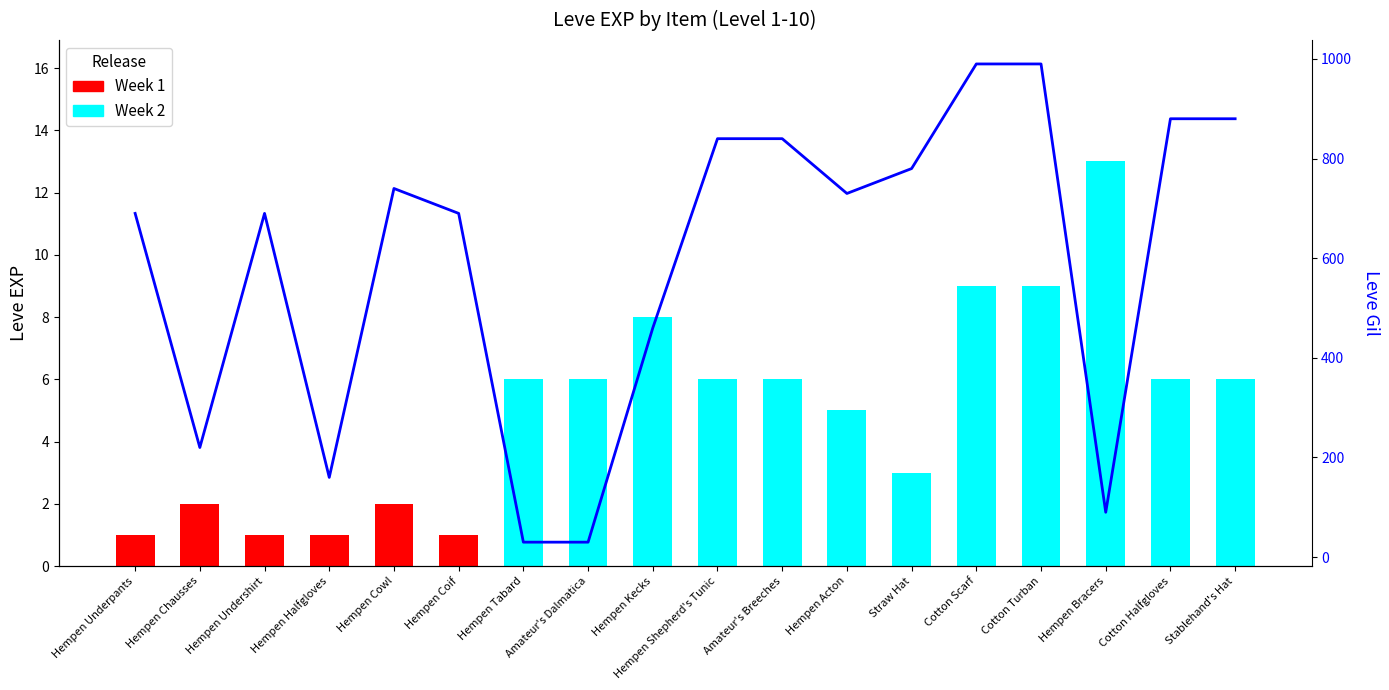

How many values are below 730?

9